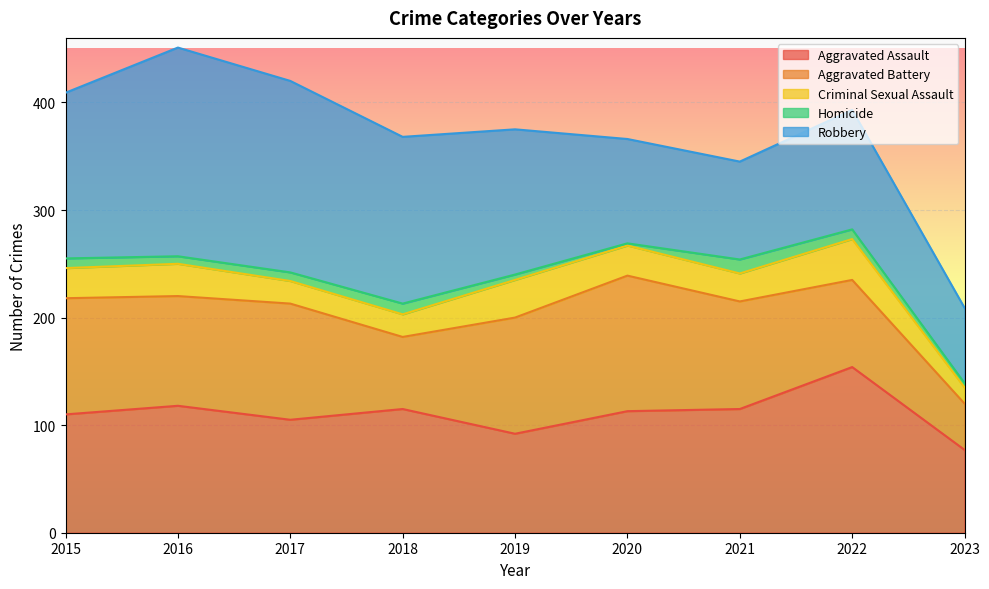

True or false: Aggravated Battery has a value of 211 at 2020.

False